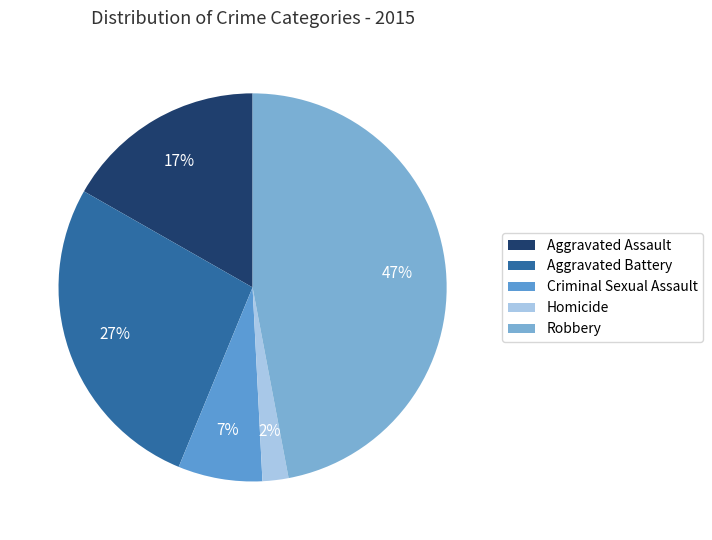

Which slice is the smallest?

Homicide